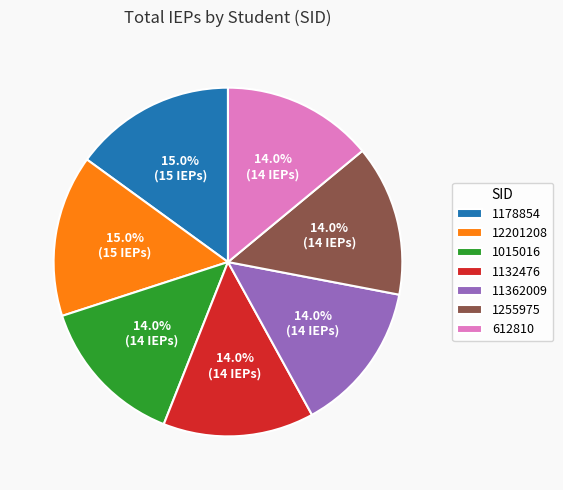

Approximately how many times larger is the value at 612810 compared to 12201208?

0.9